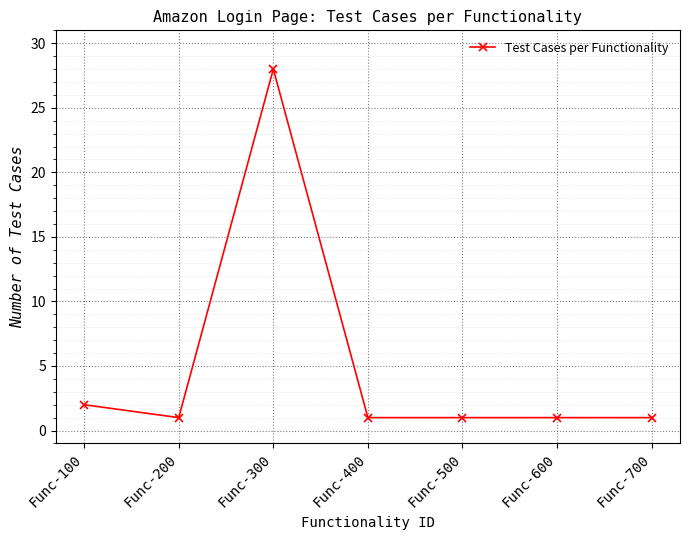

What is the value of the 7th point from the left?

1